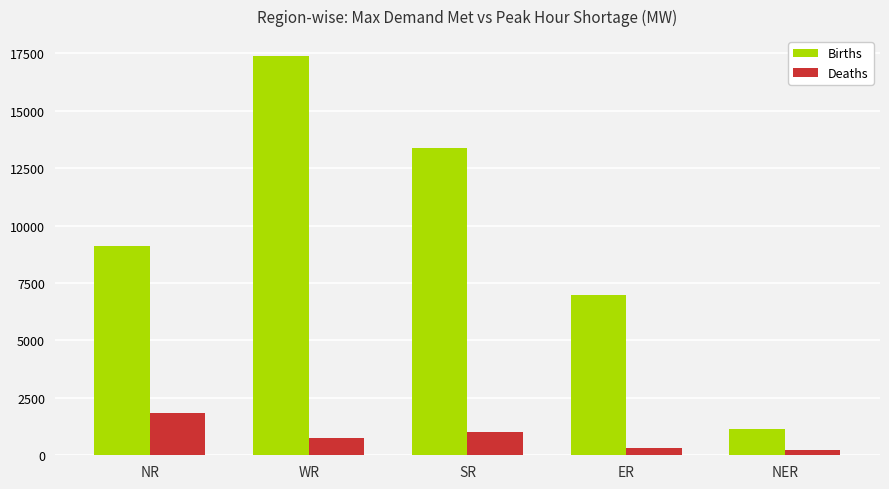

True or false: Births has a value of 17382 at WR.

True